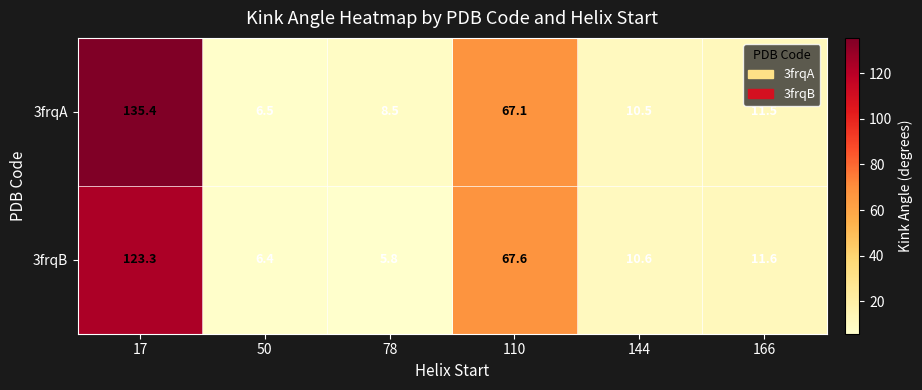

List the series in order of their overall mean, lowest first.

3frqB, 3frqA